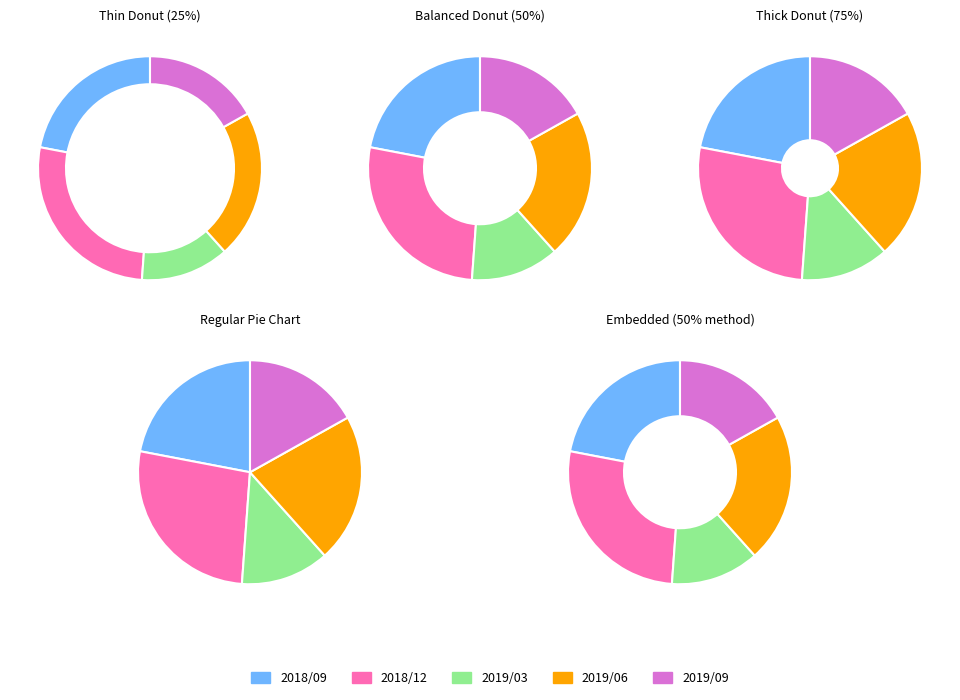

To the nearest percent, what is the combined percentage of 2019/06 and 2019/09?

38%